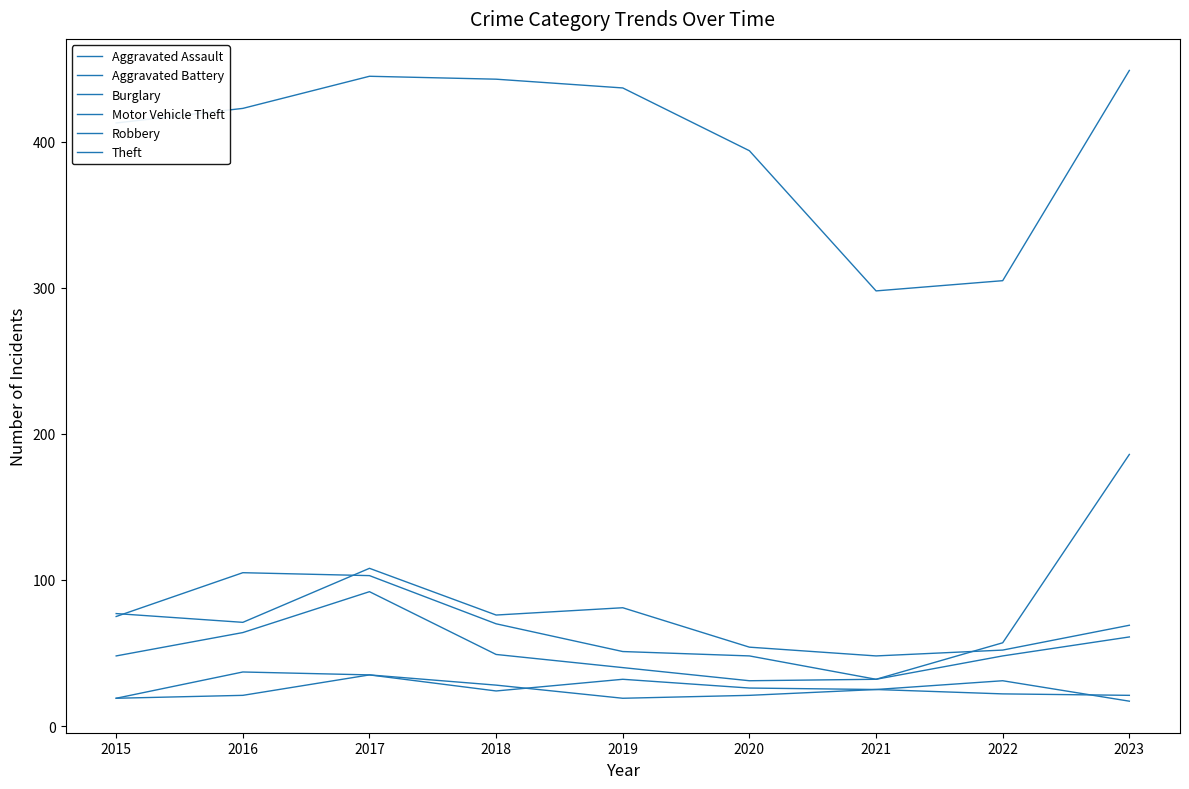

Does the chart display data point markers on the line(s)?

No